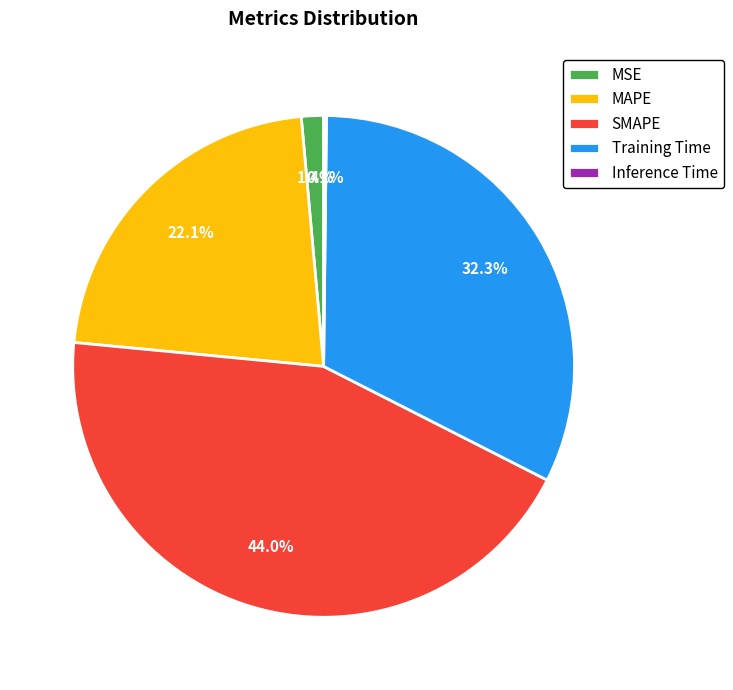

To the nearest percent, what is the difference between the largest and smallest slice percentages?

44%